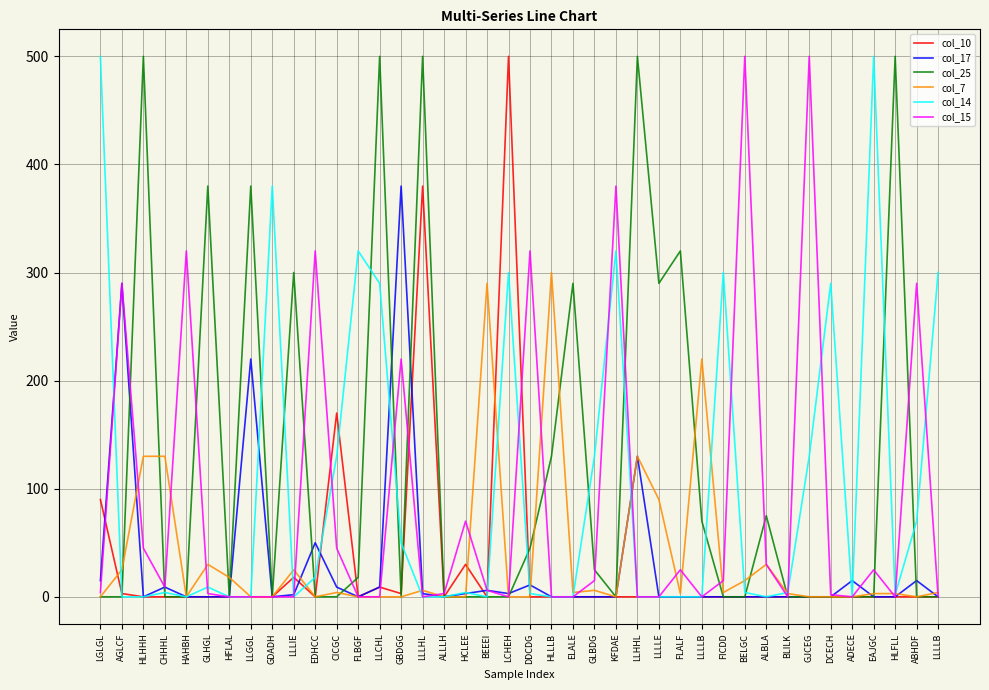

Which category has the lowest value in the col_10 series?

HLHHH